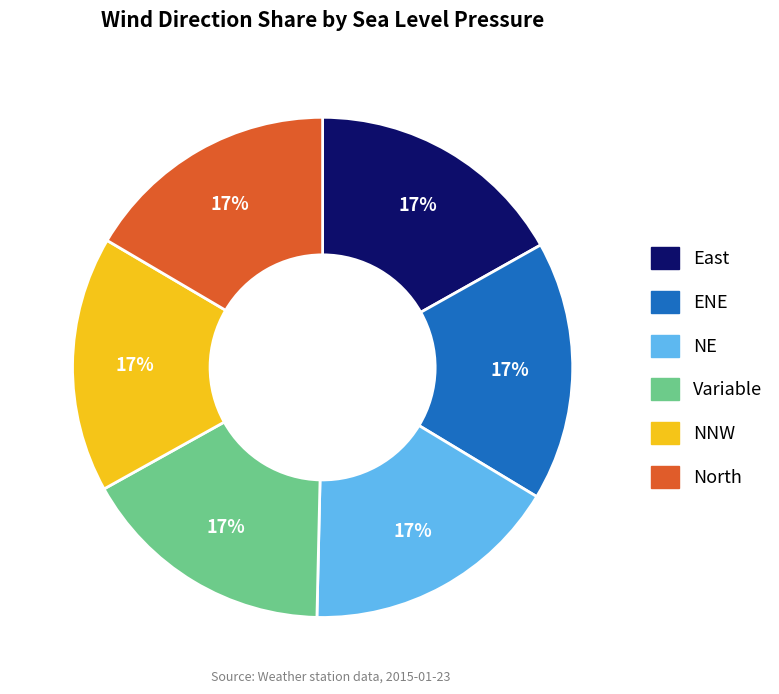

Is the sum of Variable and NNW greater than half?

No